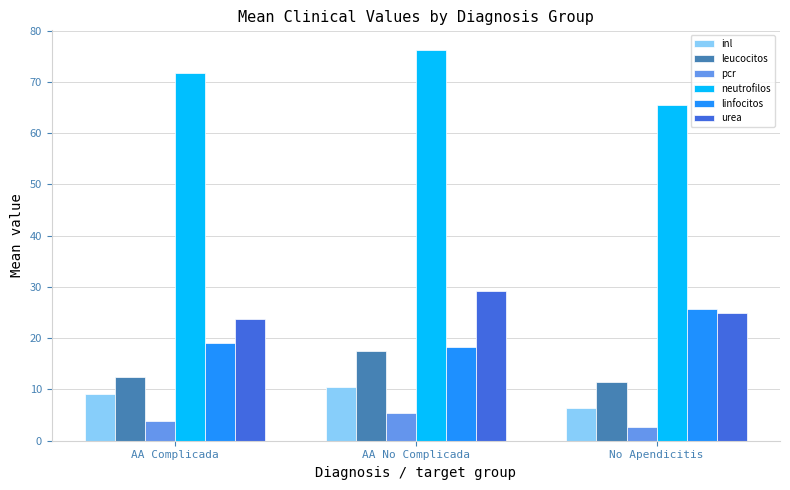

What value does the inl series have at AA No Complicada?

10.4